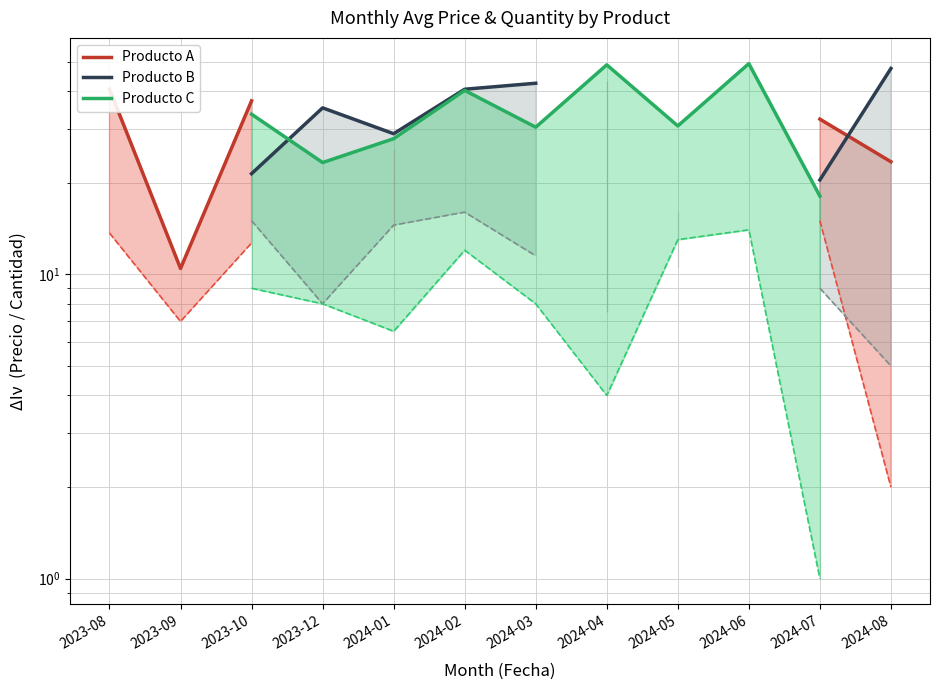

True or false: Producto A has a value of 17.7 at 2024-01.

False